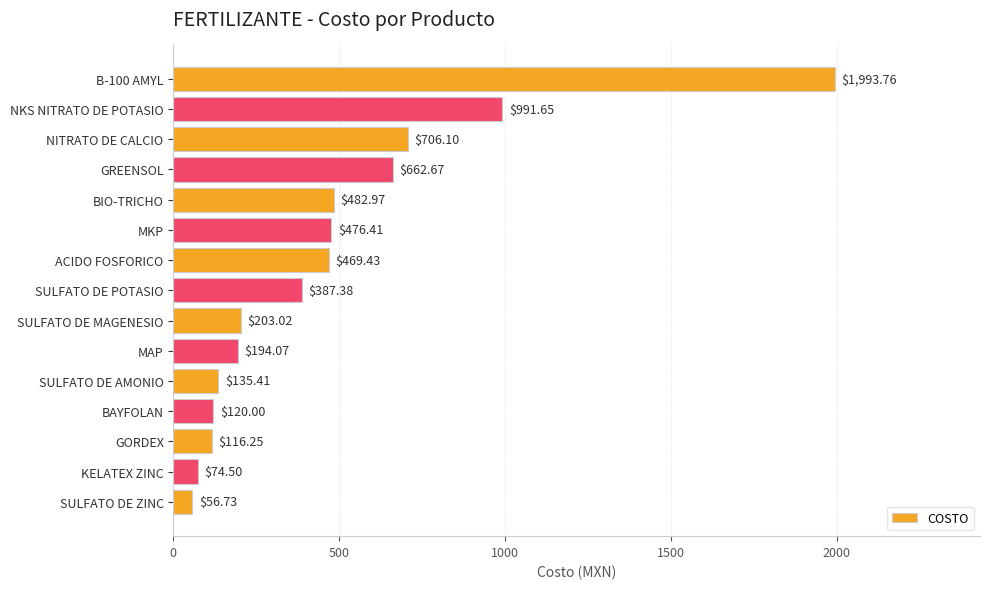

Rank the categories by value from lowest to highest.

SULFATO DE ZINC, KELATEX ZINC, GORDEX, BAYFOLAN, SULFATO DE AMONIO, MAP, SULFATO DE MAGENESIO, SULFATO DE POTASIO, ACIDO FOSFORICO, MKP, BIO-TRICHO, GREENSOL, NITRATO DE CALCIO, NKS NITRATO DE POTASIO, B-100 AMYL